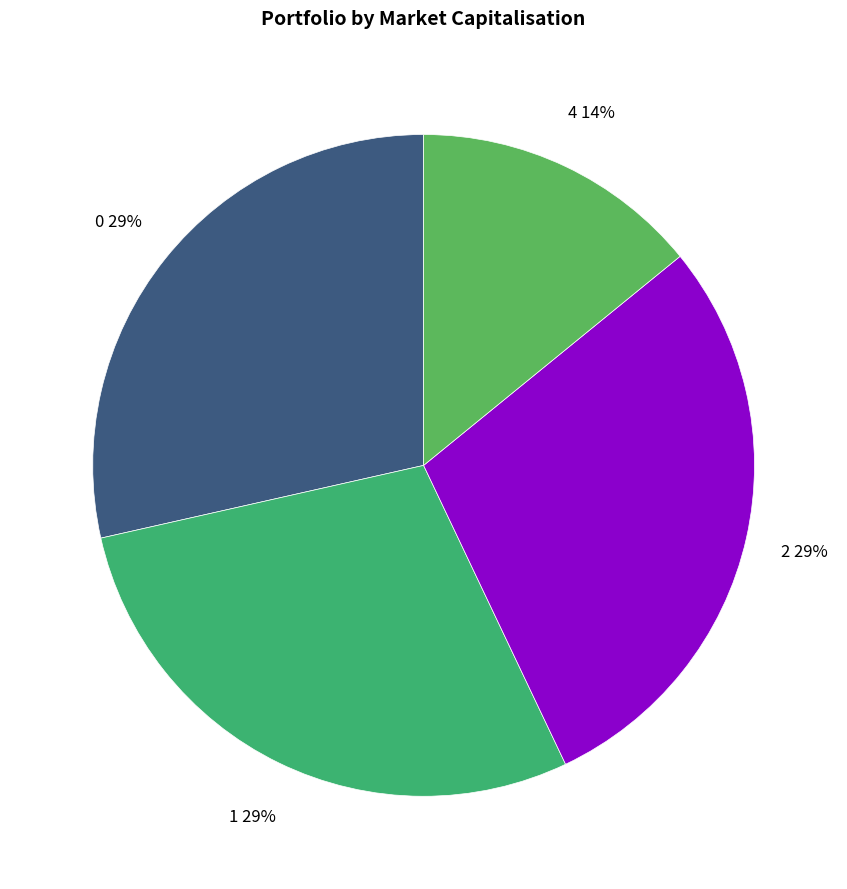

What percentage is the 0 slice, to the nearest percent?

29%